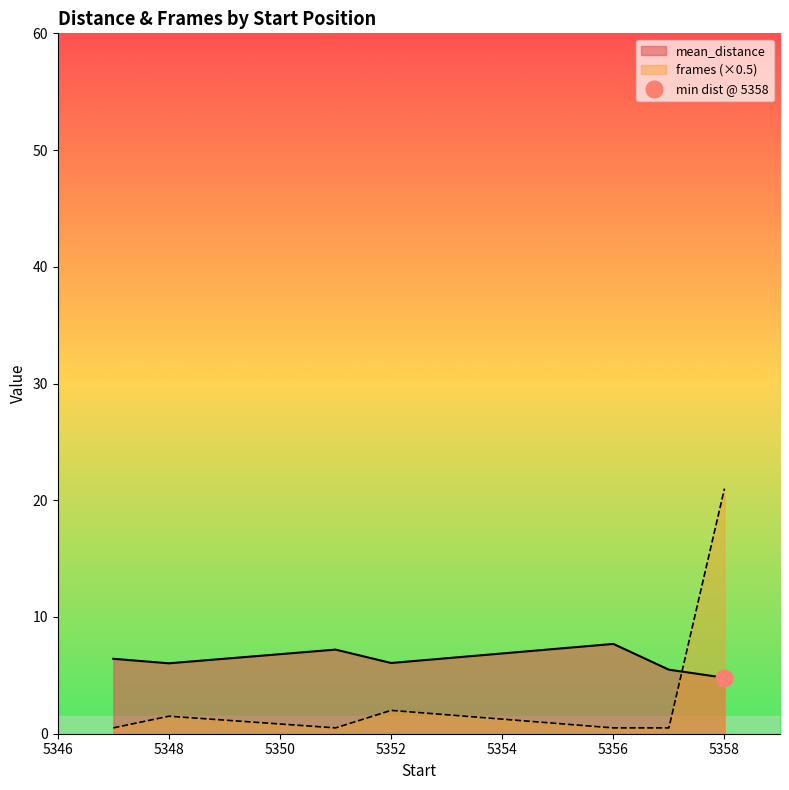

Is the value of mean_distance at 5357 greater than the value of frames at 5351?

Yes